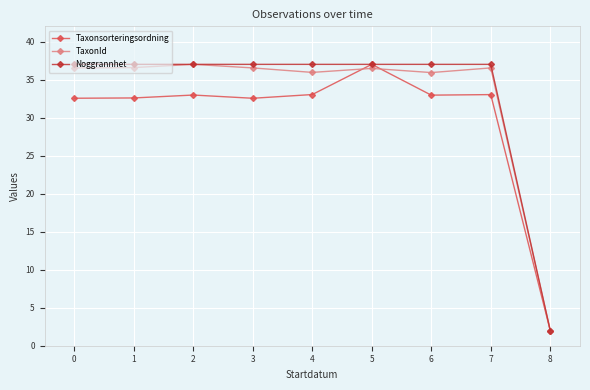

What is the greatest value displayed?

37.0